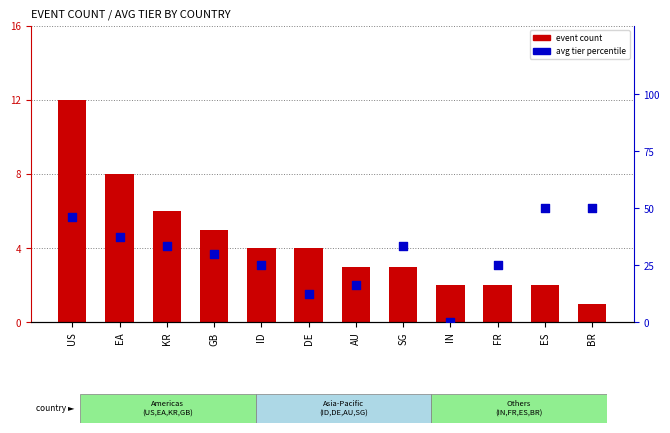

At how many categories does at least one series exceed 1?

12